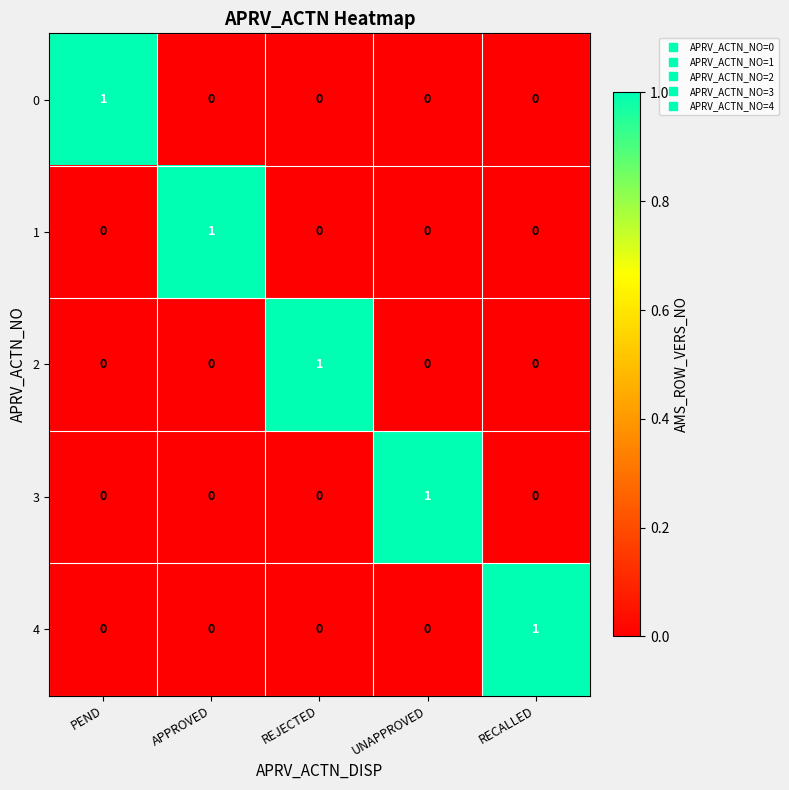

True or false: 2 has a value of 0 at PEND.

True